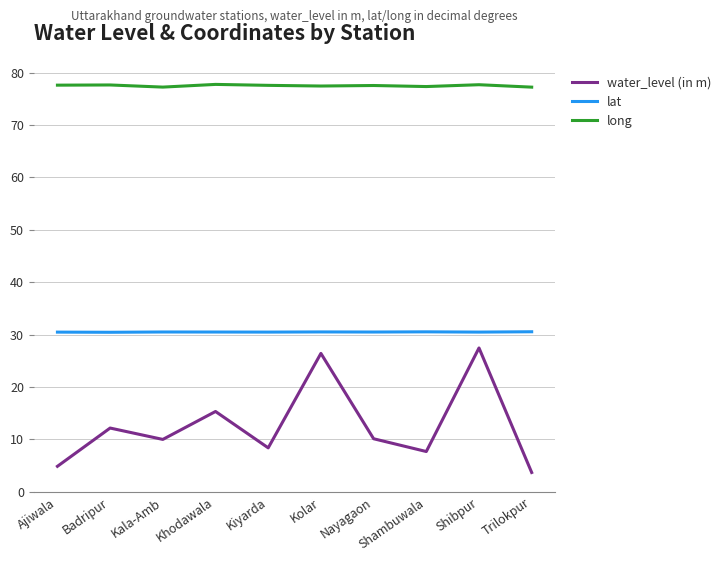

What is the difference between the maximum and minimum values in the long series?

0.5